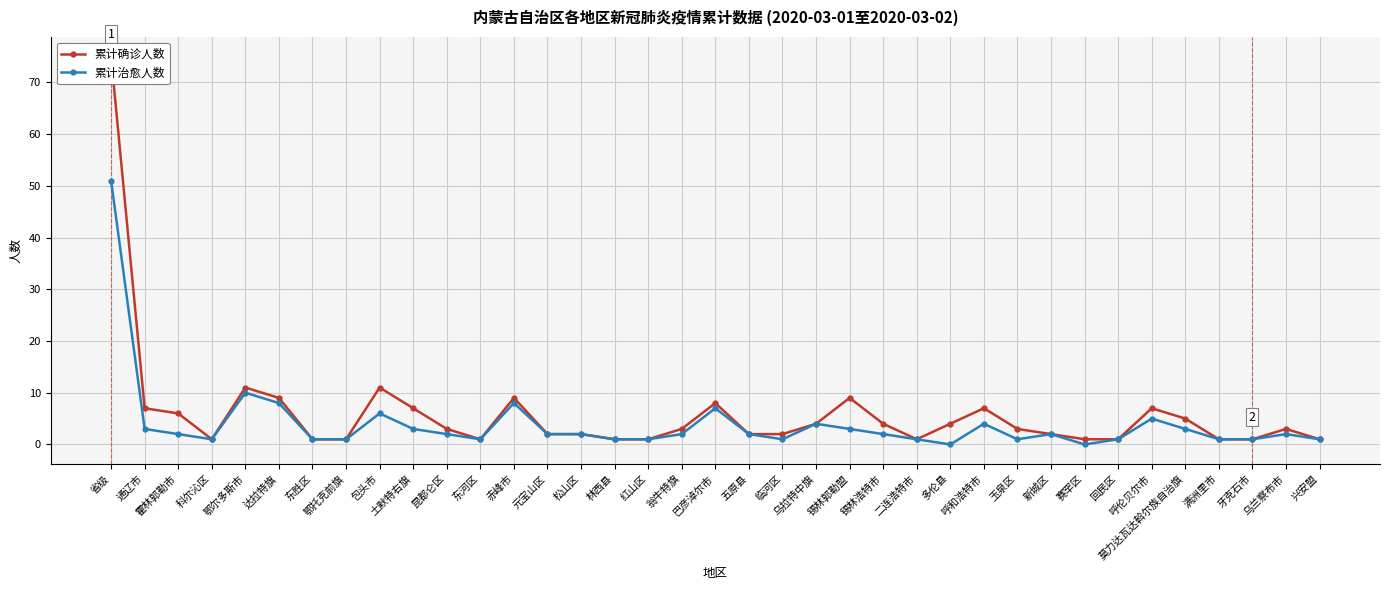

True or false: 累计确诊人数 and 累计治愈人数 intersect in this chart.

False